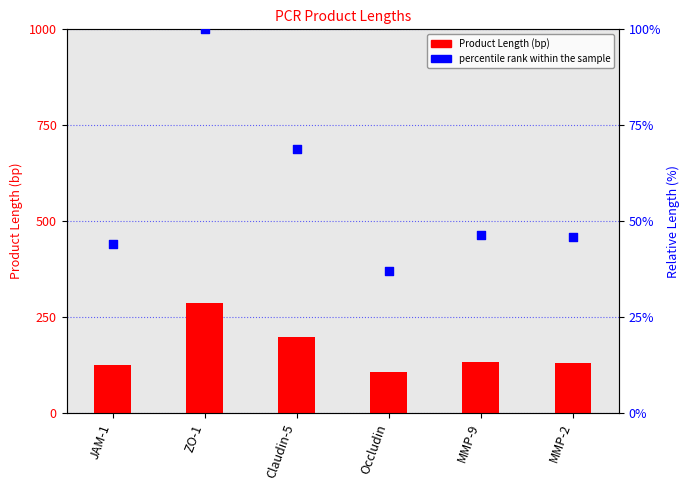

What is the total value across all series at MMP-9?

179.5